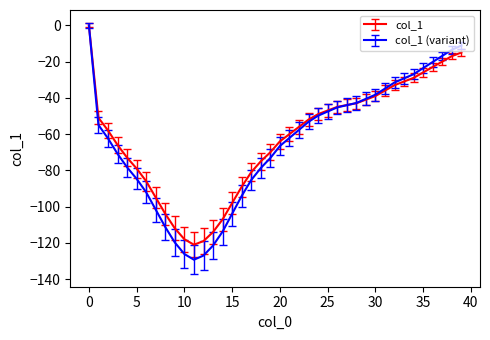

Which series has the largest range (max minus min)?

col_1 (variant)